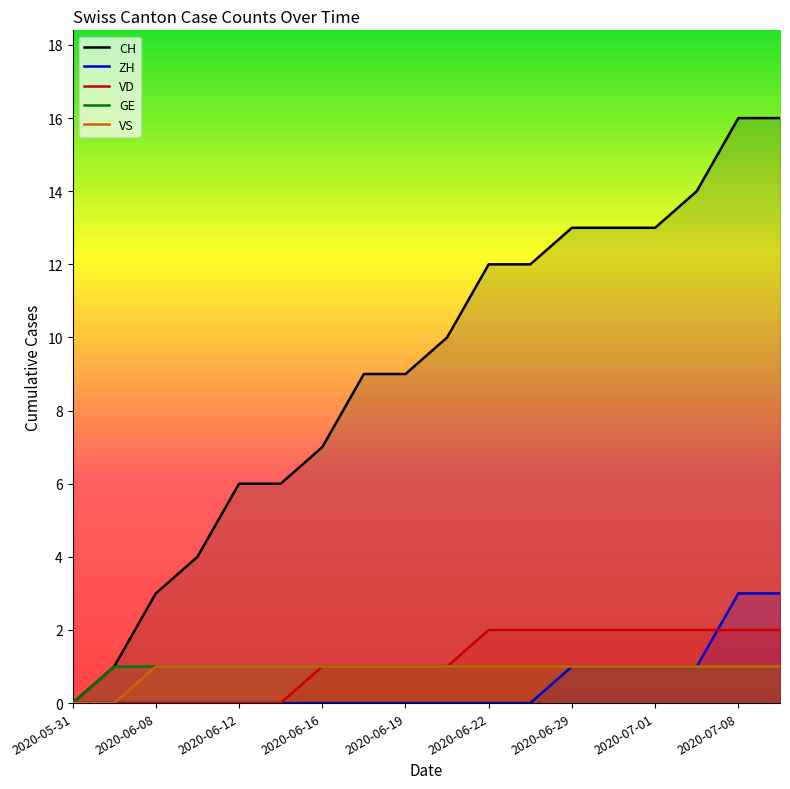

True or false: VS has a value of 0 at 11.

False